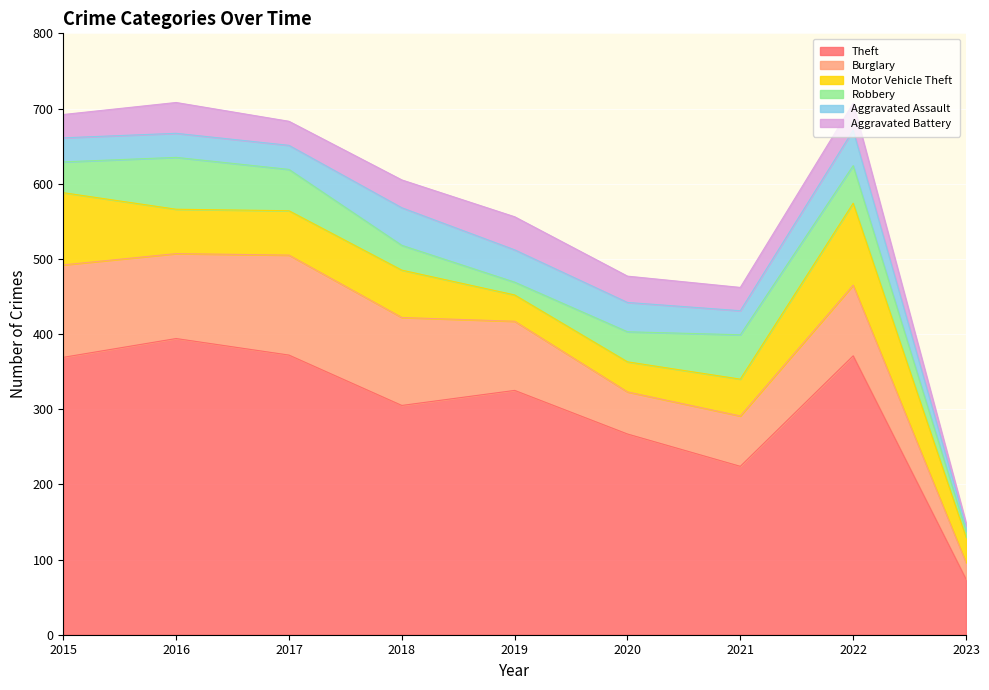

Reading right to left, transcribe all the data shown in this chart.

Theft: 2023=74	2022=371	2021=224	2020=267	2019=325	2018=305	2017=372	2016=394	2015=369
Burglary: 2023=22	2022=94	2021=67	2020=56	2019=92	2018=117	2017=133	2016=113	2015=123
Motor Vehicle Theft: 2023=34	2022=109	2021=49	2020=40	2019=35	2018=63	2017=59	2016=59	2015=96
Robbery: 2023=8	2022=50	2021=59	2020=40	2019=17	2018=33	2017=55	2016=69	2015=41
Aggravated Assault: 2023=7	2022=47	2021=32	2020=39	2019=43	2018=50	2017=32	2016=32	2015=32
Aggravated Battery: 2023=4	2022=36	2021=31	2020=35	2019=44	2018=37	2017=32	2016=41	2015=31